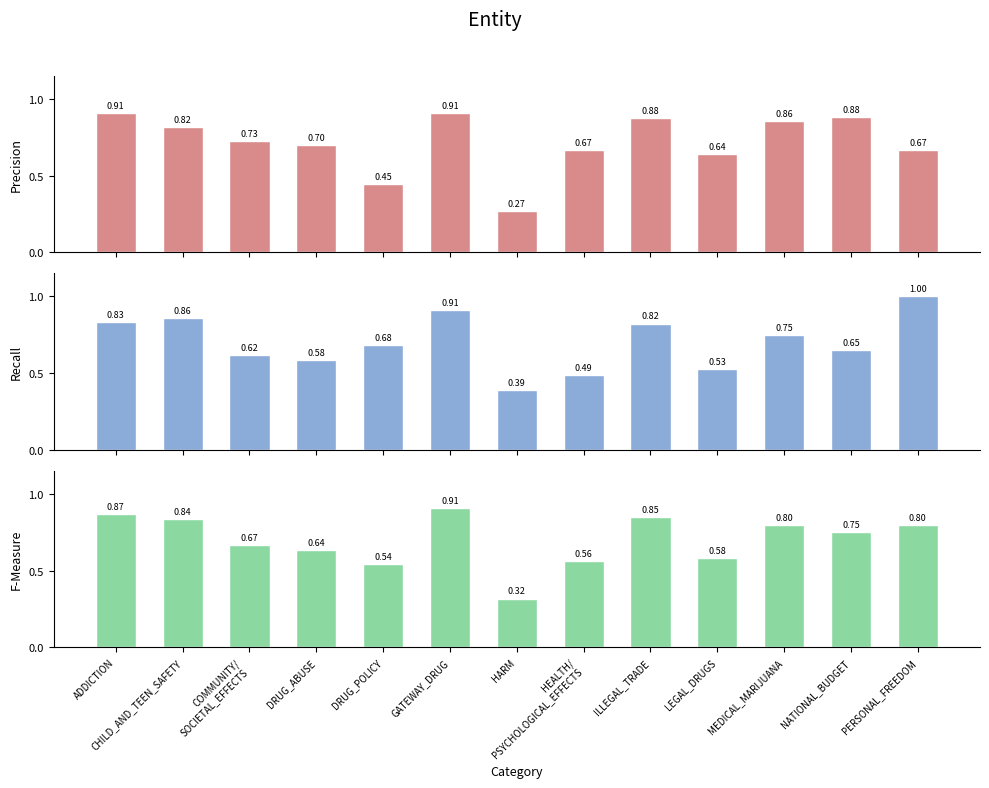

Which series has the largest total across all categories?

Precision